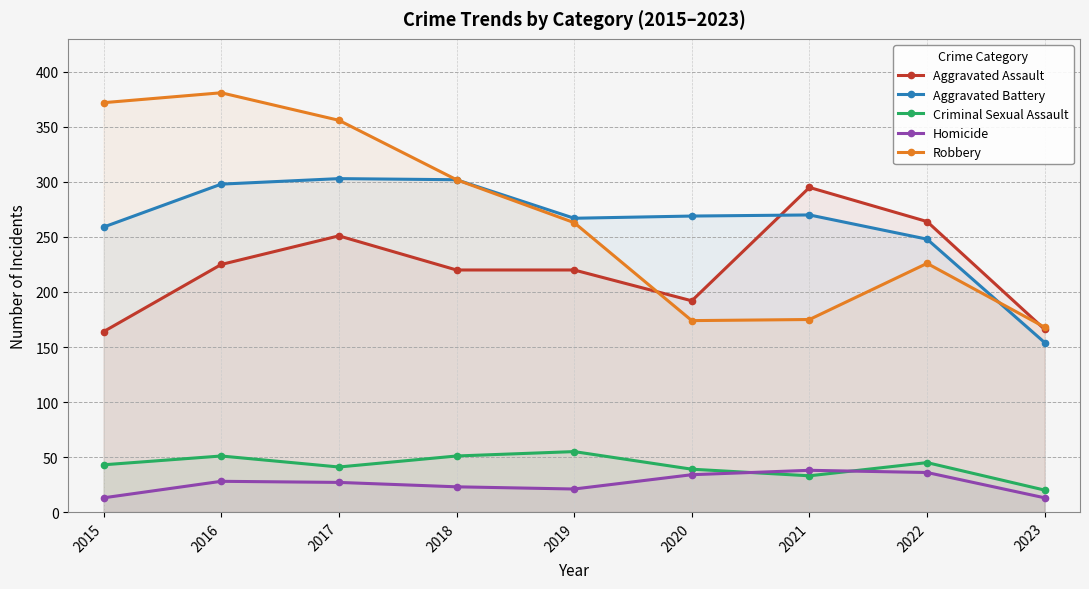

What is the difference between the maximum and minimum values in the Aggravated Assault series?

131